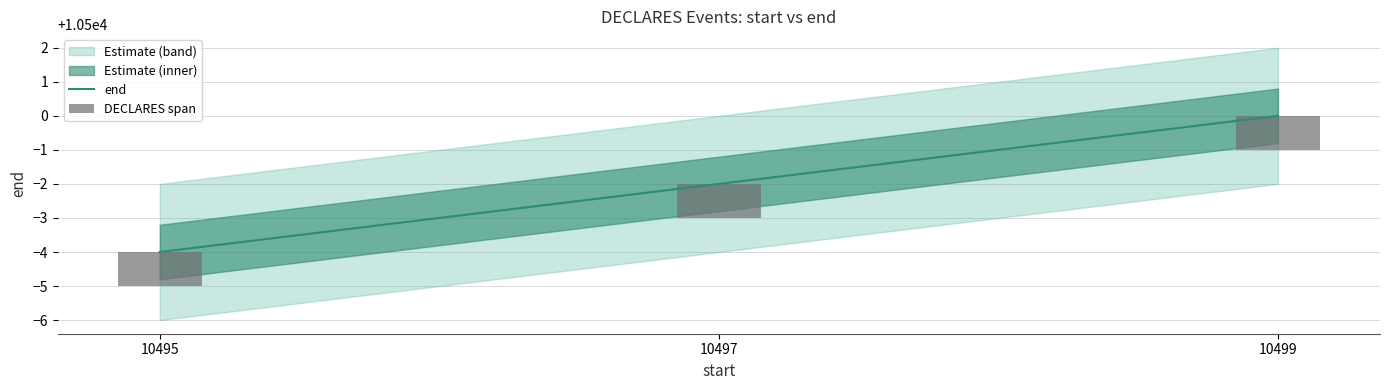

List the series in order of their peak value, lowest first.

DECLARES span, end